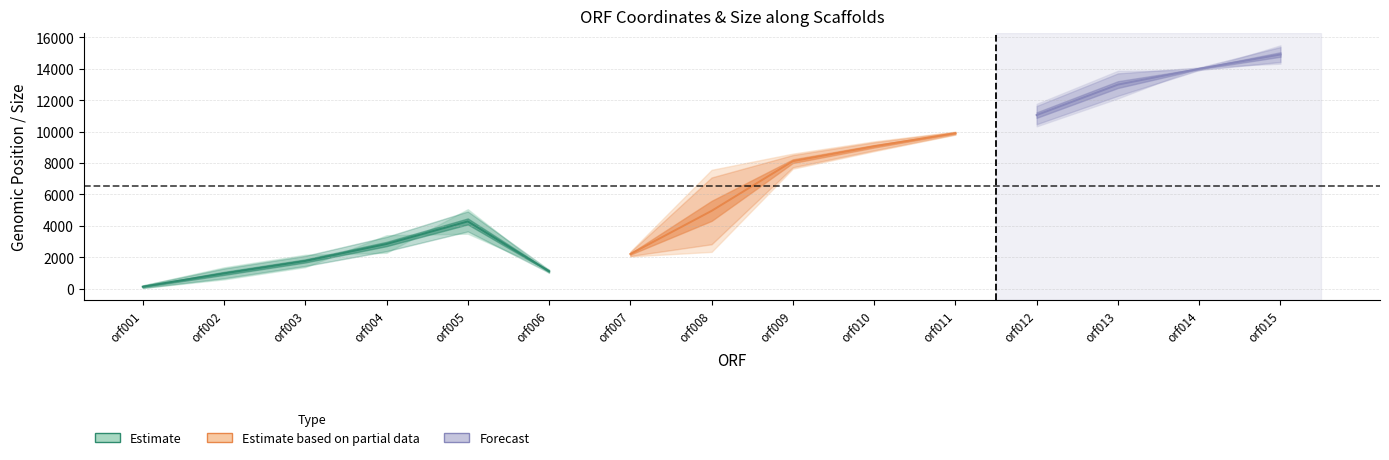

Does the chart display data point markers on the line(s)?

No